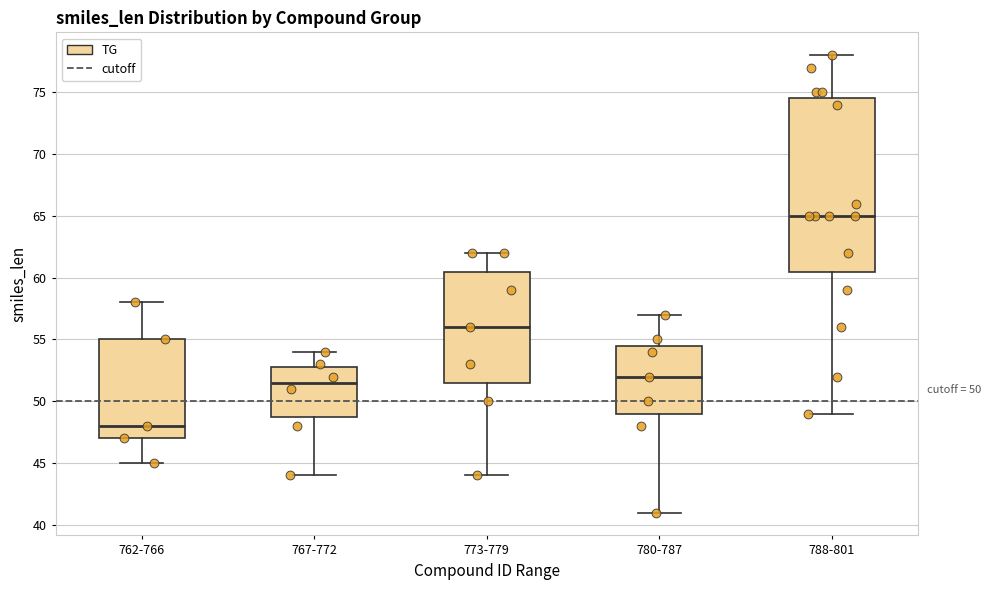

Which box's median line is the lowest?

762-766